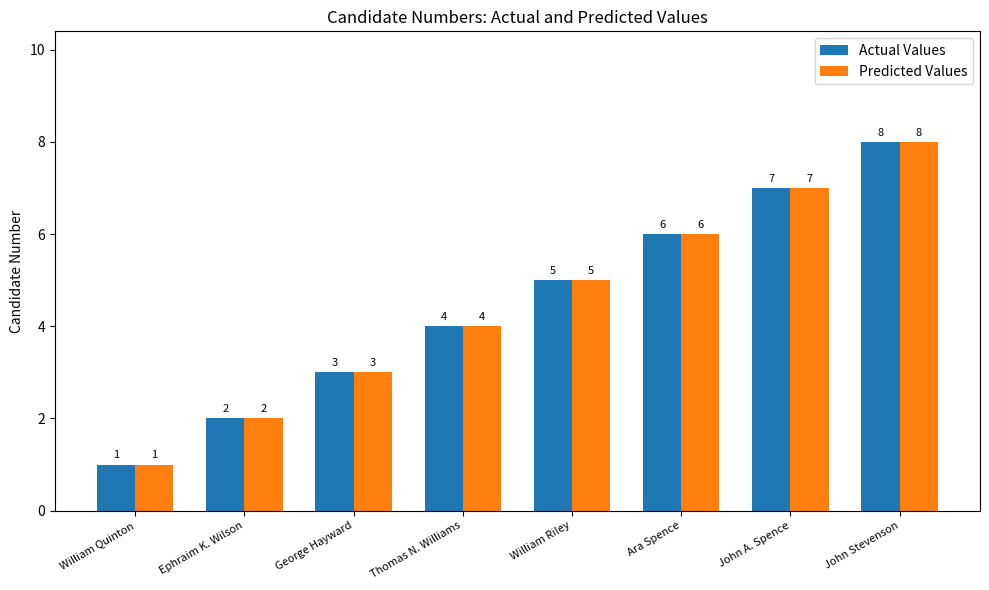

What is the difference between the Actual Values values at John A. Spence and Ephraim K. Wilson?

5